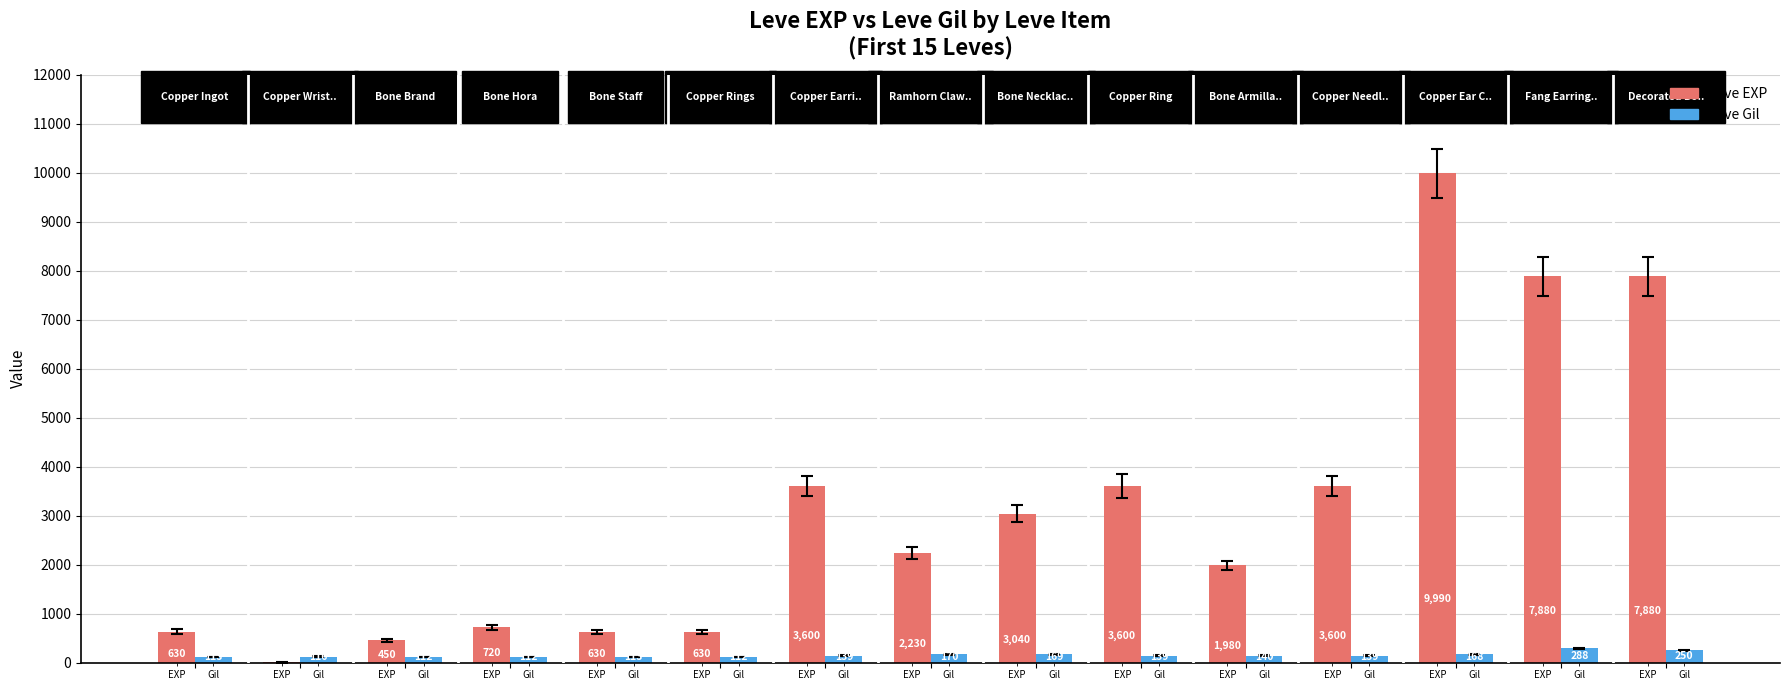

Which series has the largest total across all categories?

Leve EXP